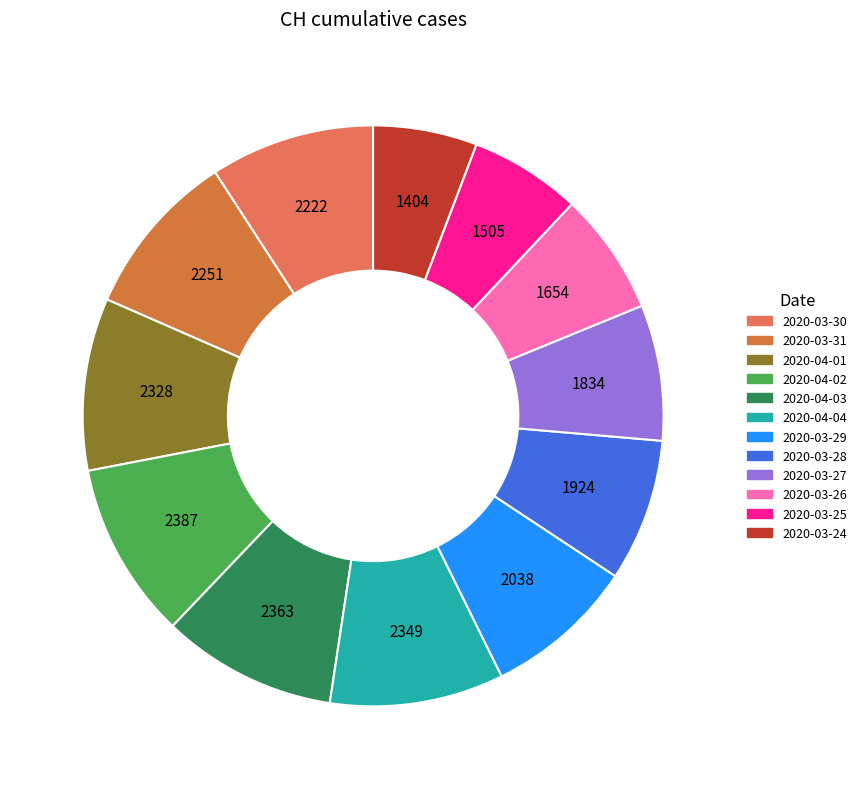

How many slices are in this pie chart?

12